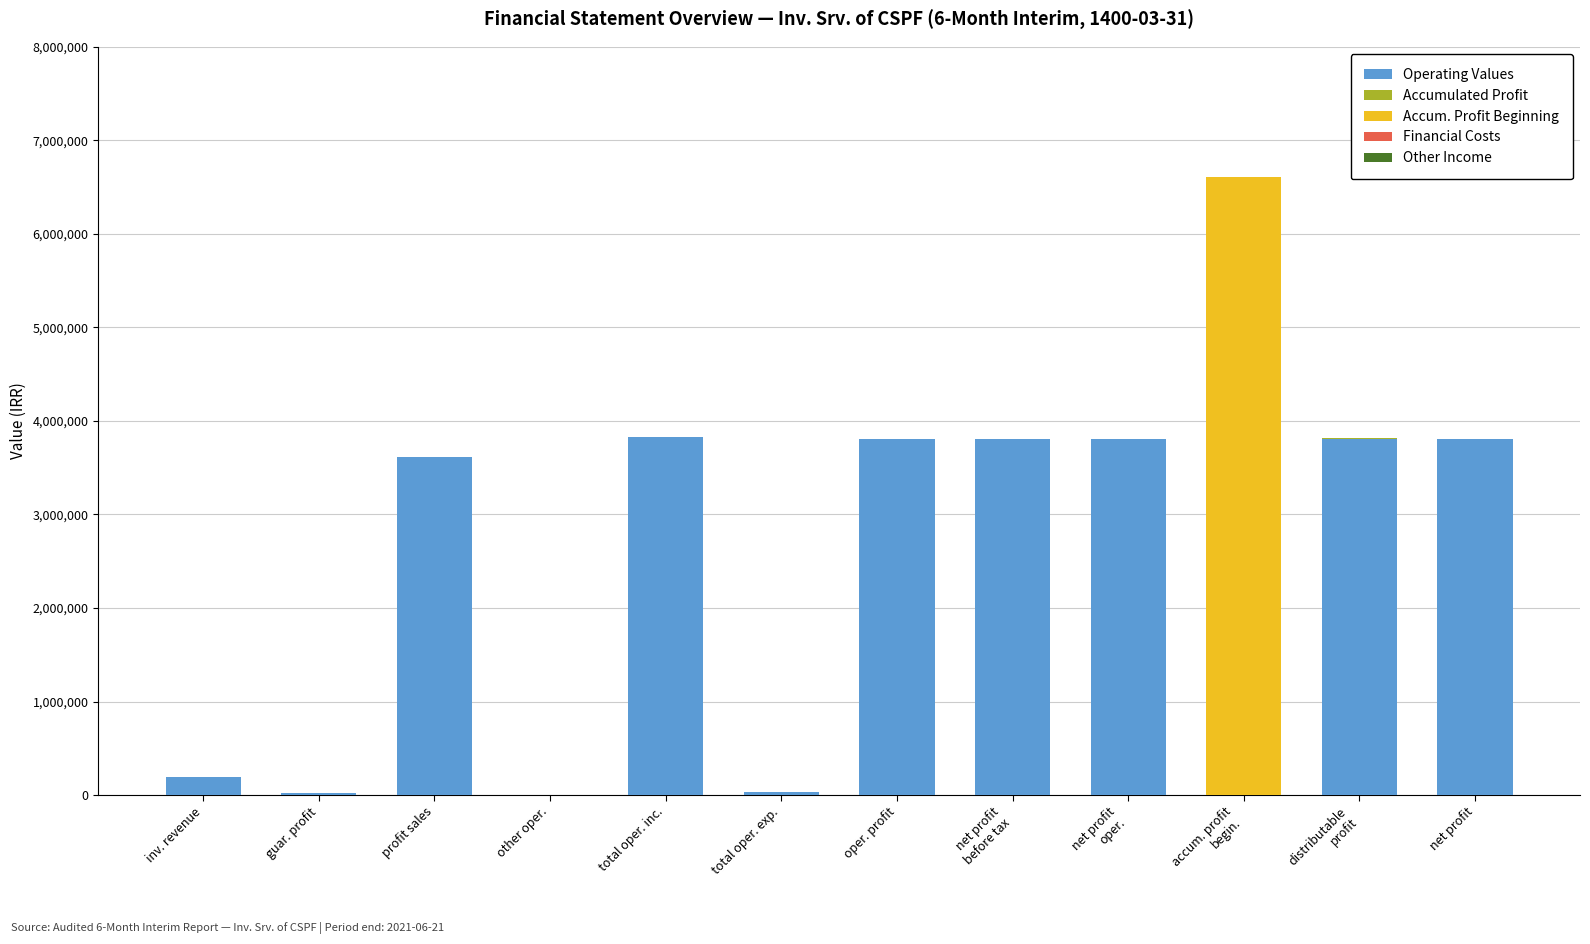

What is the total value across all series at inv. revenue?

188155